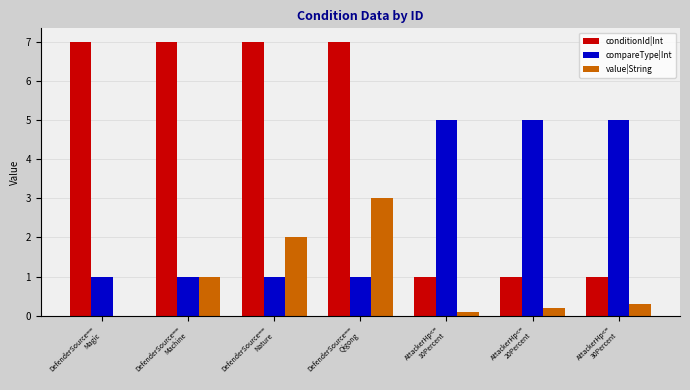

What is the sum of all compareType|Int values?

19.0